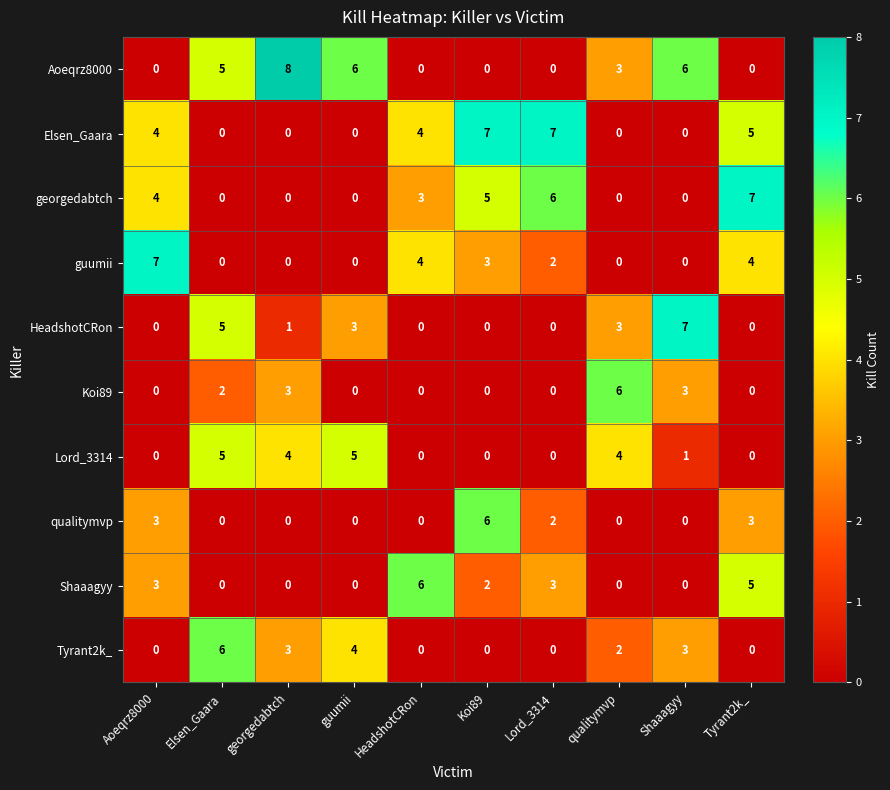

What is the spread (max minus min) of values at guumii?

6